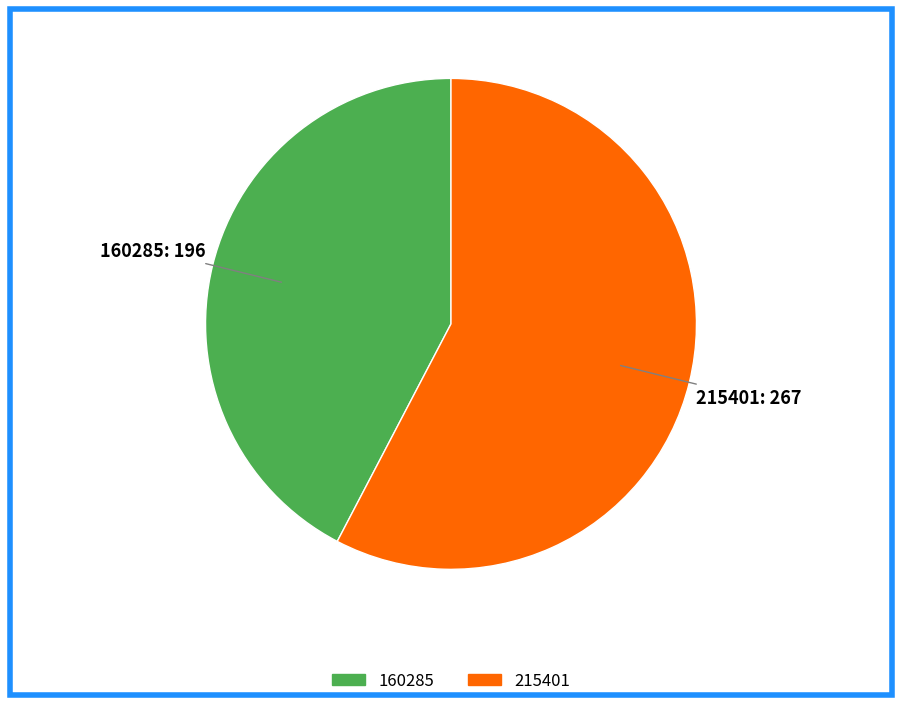

Which has a higher value, 215401: 267 or 160285: 196?

215401: 267